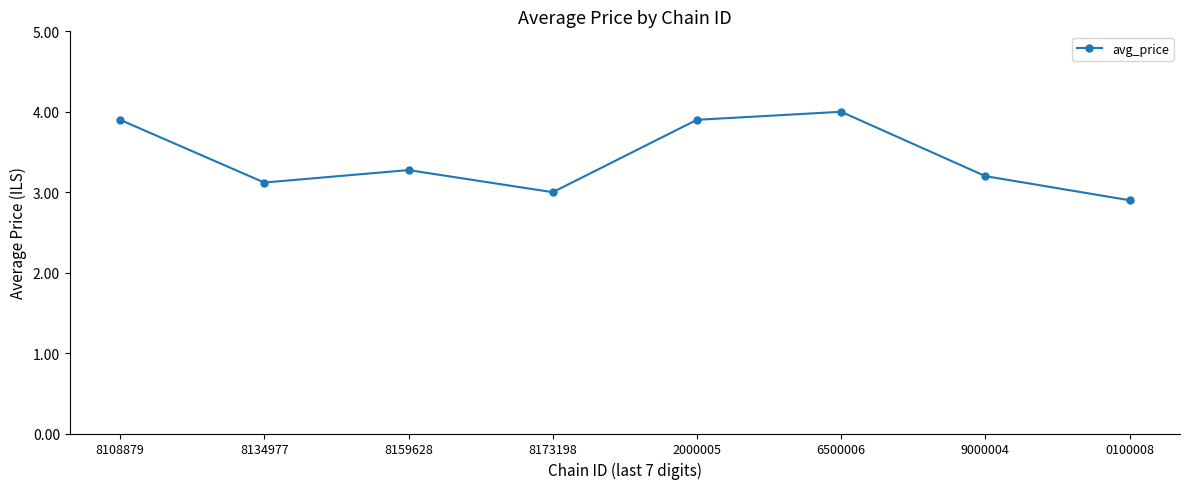

Between 2000005 and 0100008, which is larger?

2000005